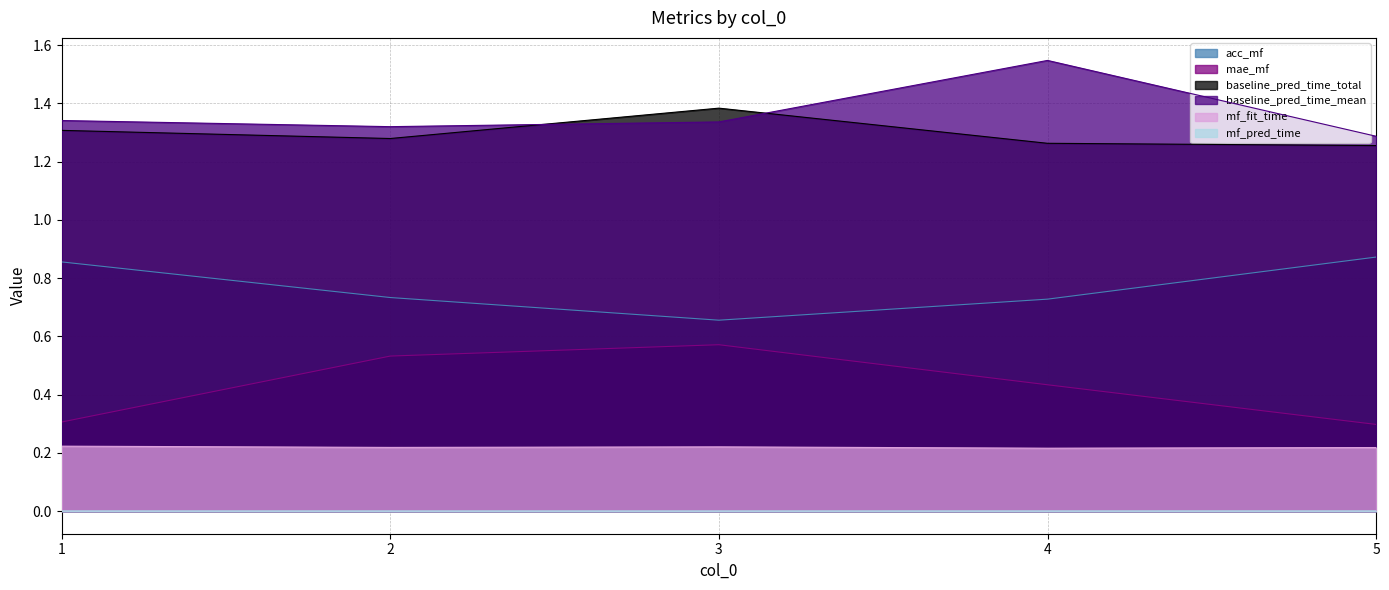

What value does the baseline_pred_time_total series have at 3?

1.4